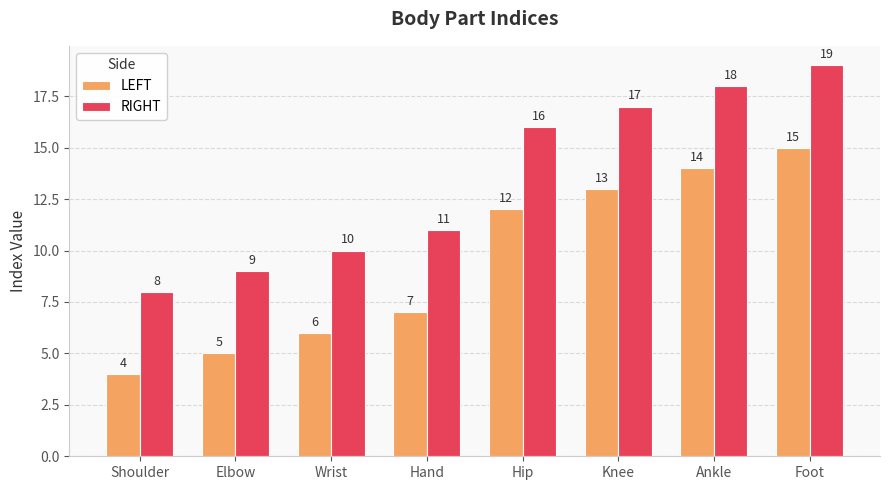

At which label is LEFT closest to 9?

Hand